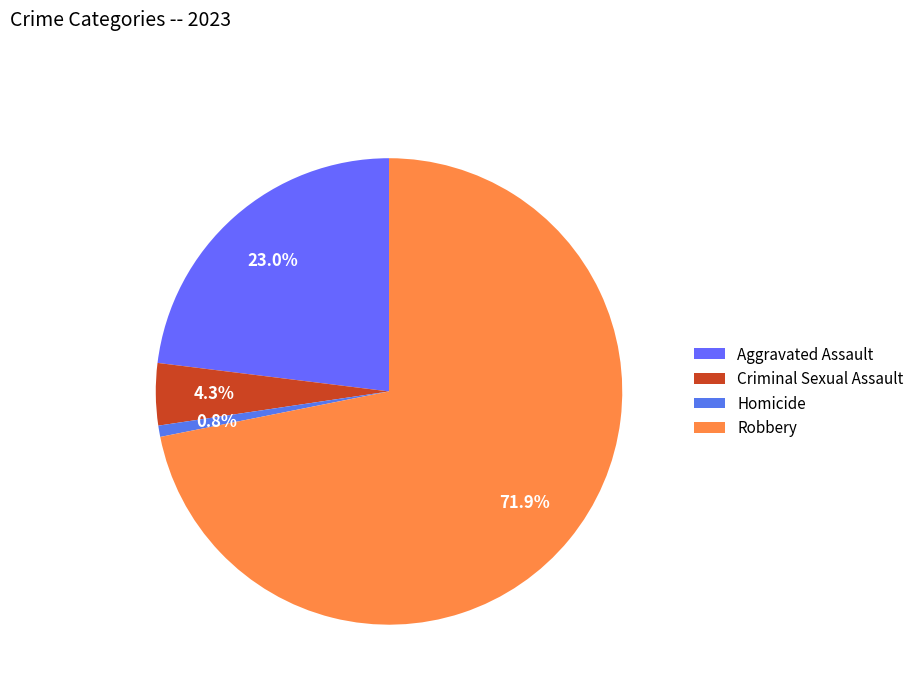

How many segments does this pie chart have?

4